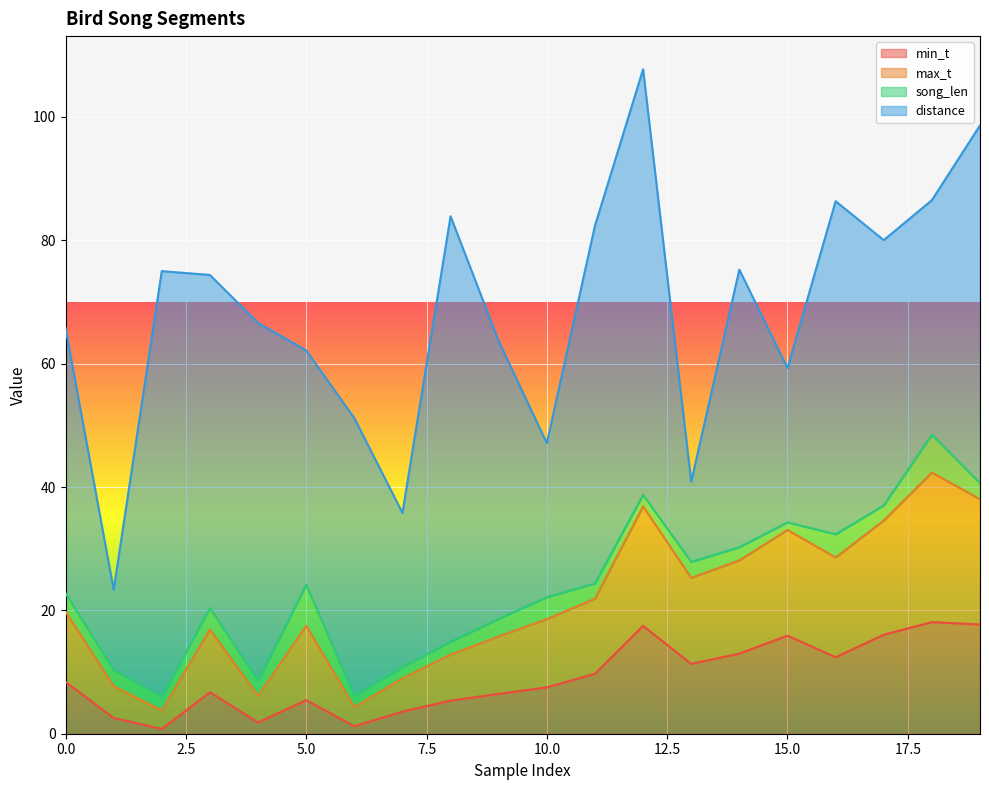

What is the total value across all series at 5.0?

62.1